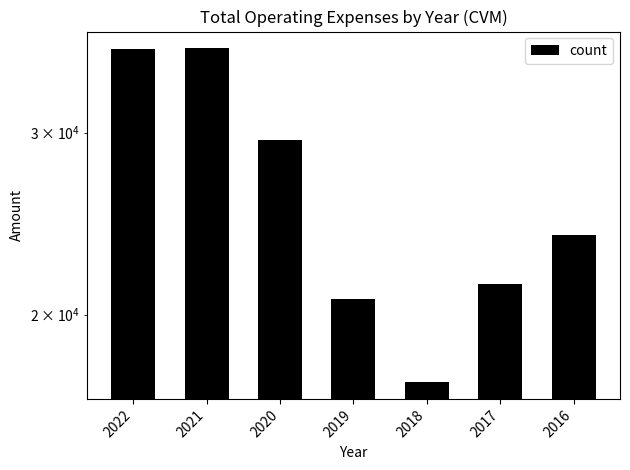

Reading left to right, transcribe all the data shown in this chart.

2022=36100	2021=36200	2020=29500	2019=20700	2018=17200	2017=21400	2016=23900